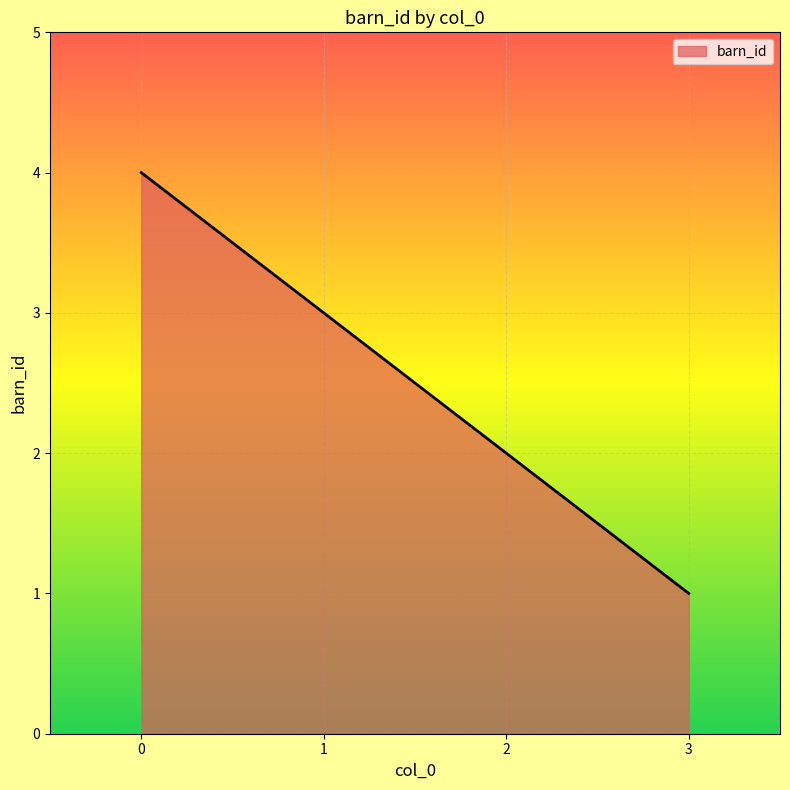

Reading left to right, what are all the values shown in this chart?

4	3	2	1